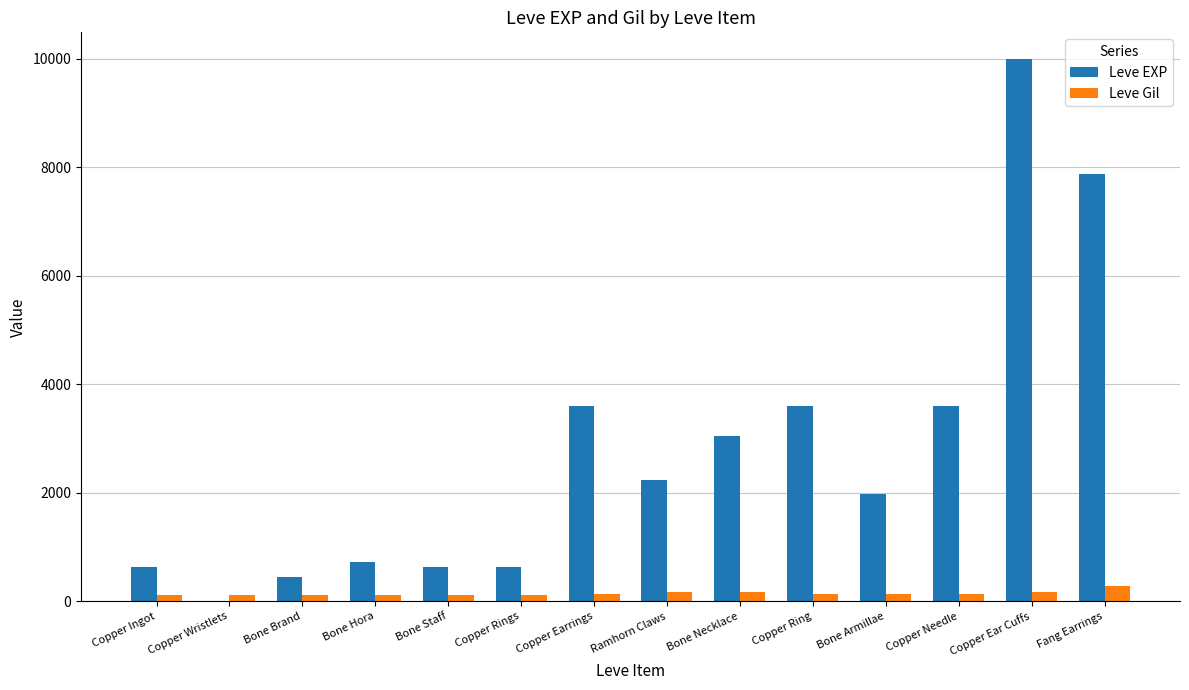

At which label does Leve EXP reach its peak?

Copper Ear Cuffs